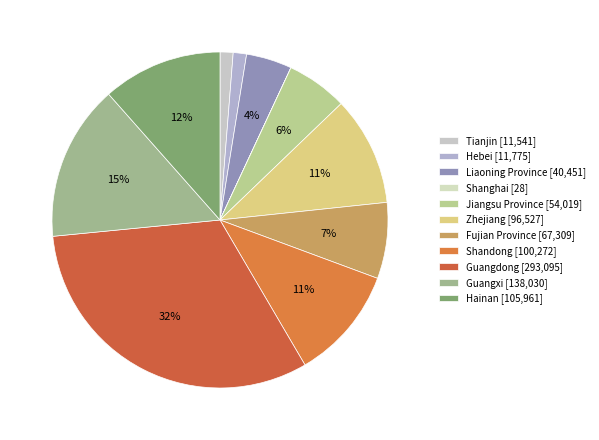

Which category has the smallest portion of the pie?

Shanghai